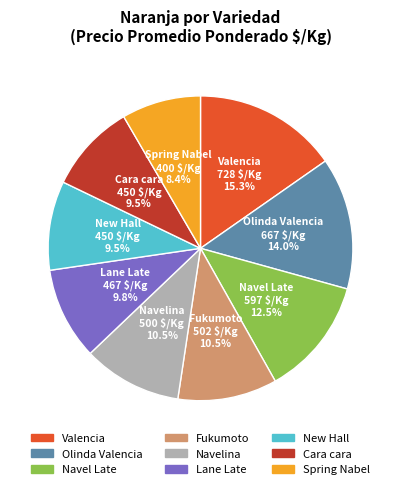

Does Fukumoto represent more than half of the total?

No